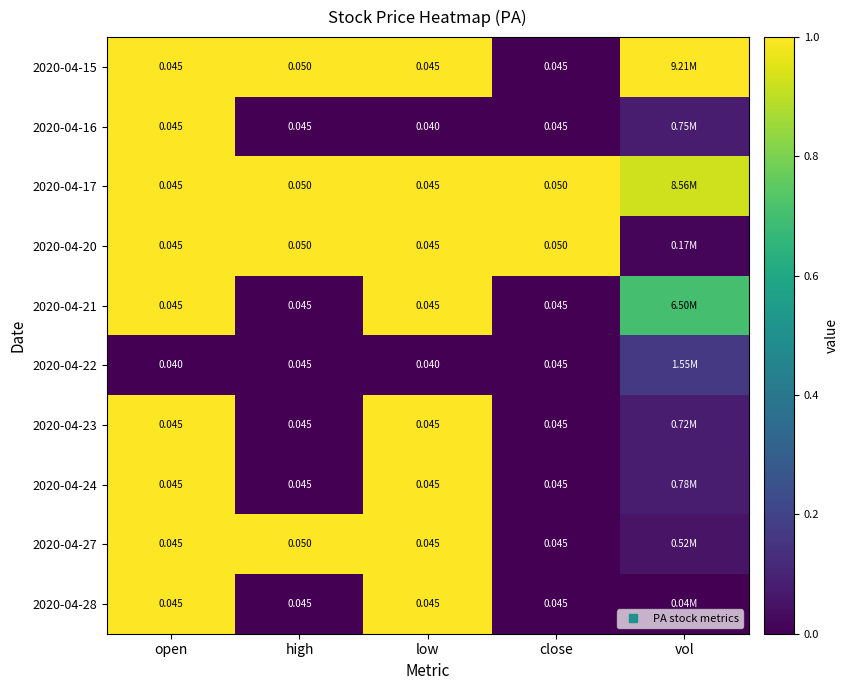

What is the spread (max minus min) of values at low?

1.0